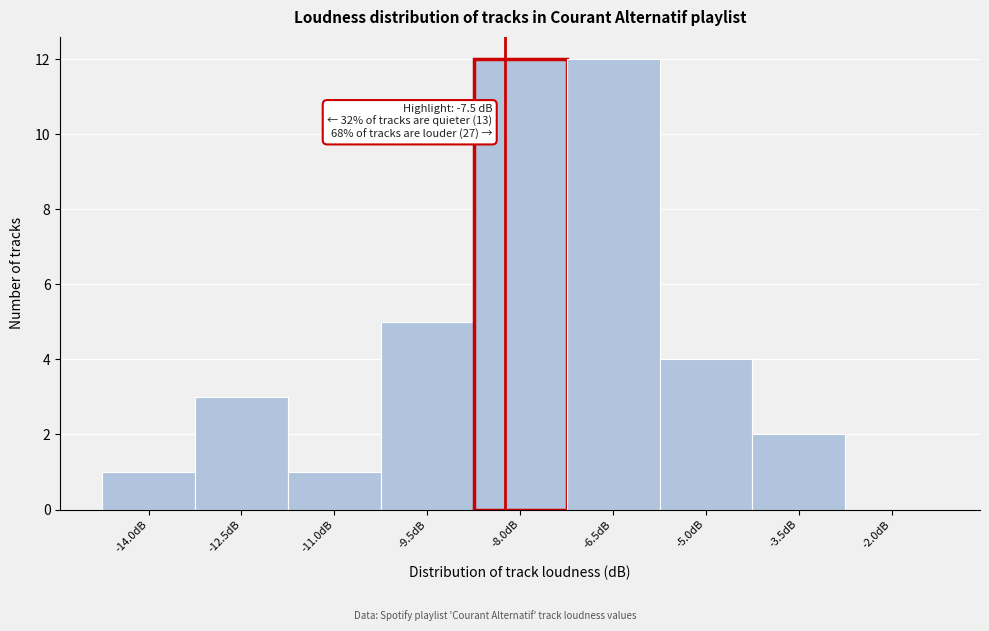

Reading left to right, list all the values displayed in this chart.

-14.0dB=1	-12.5dB=3	-11.0dB=1	-9.5dB=5	-8.0dB=12	-6.5dB=12	-5.0dB=4	-3.5dB=2	-2.0dB=0